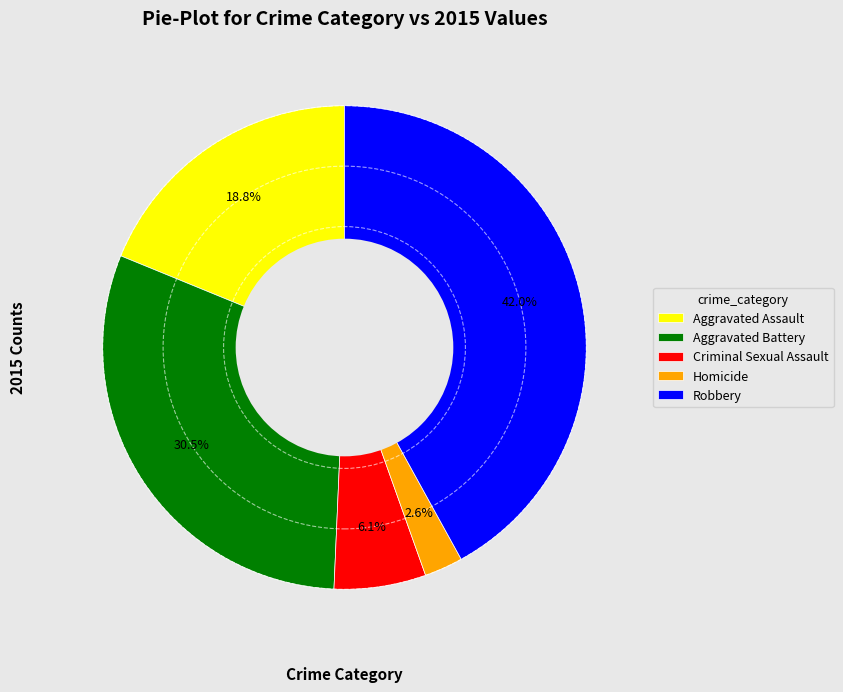

True or false: Criminal Sexual Assault accounts for 6% of the total.

True